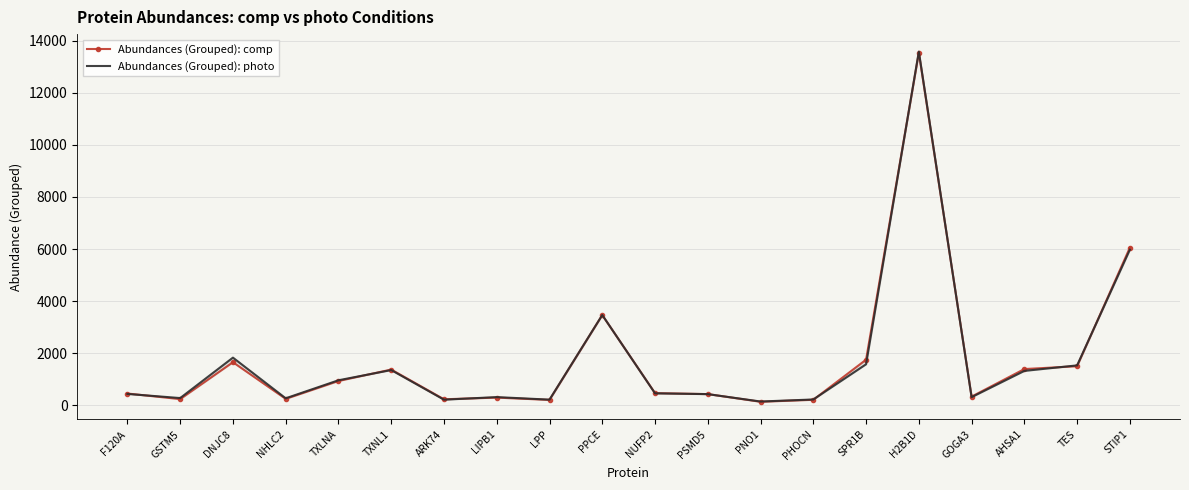

Rank the series by their average value, from lowest to highest.

Abundances (Grouped): photo, Abundances (Grouped): comp